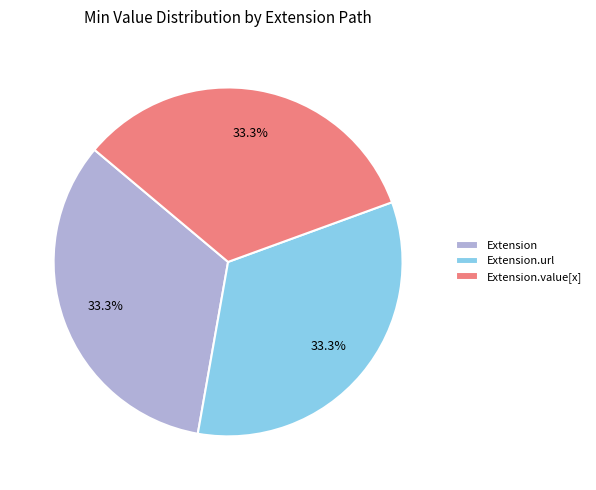

To the nearest percent, what percentage of the pie is Extension.value[x]?

33%